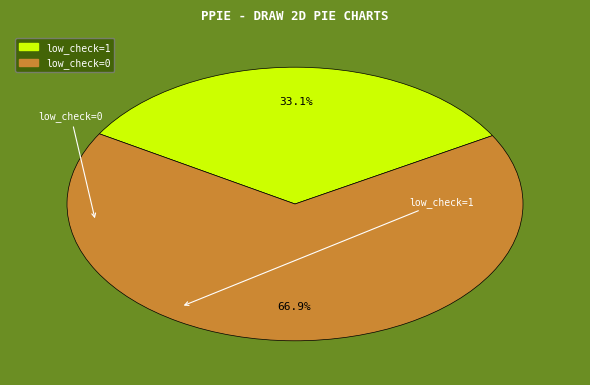

To the nearest percent, what percentage of the pie is low_check=1?

33%